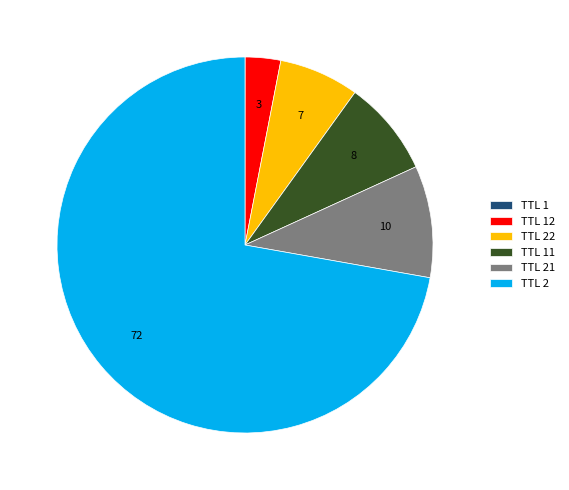

Which slice is the largest?

TTL 2